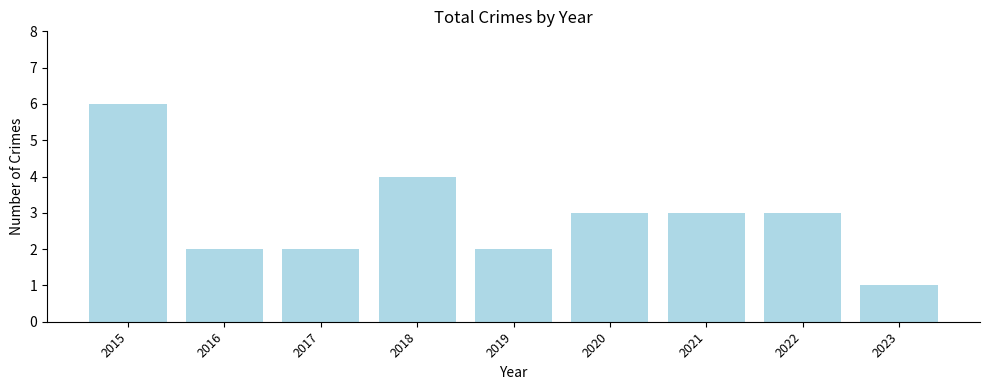

Which has a higher value, 2015 or 2022?

2015